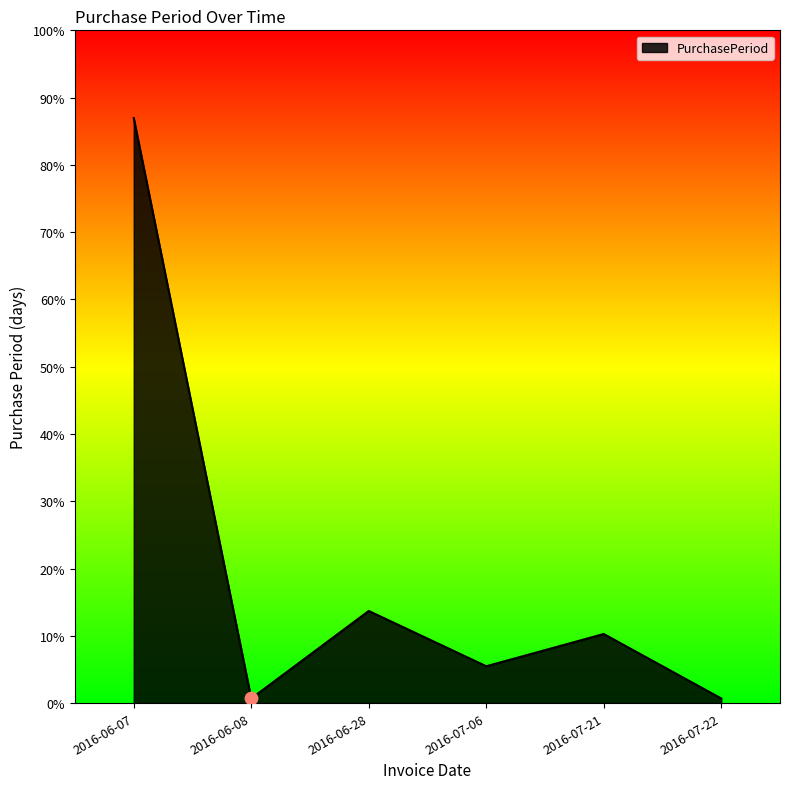

Approximately how many times larger is the value at 2016-07-06 compared to 2016-06-07?

0.1